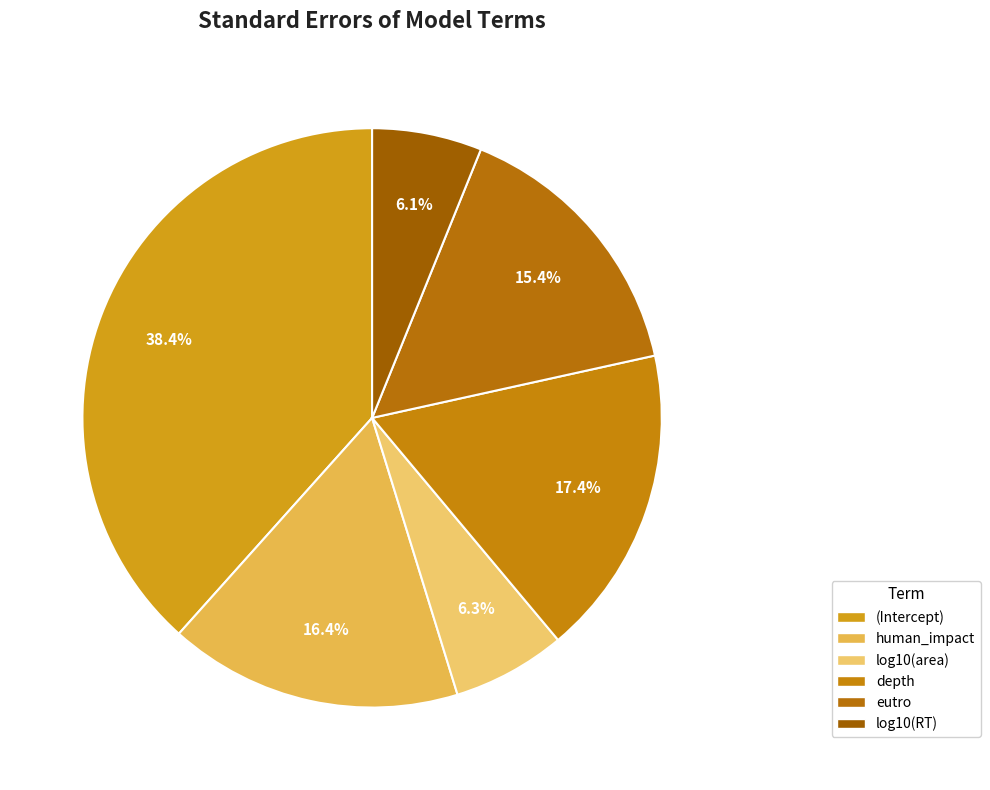

True or false: log10(area) accounts for 13% of the total.

False